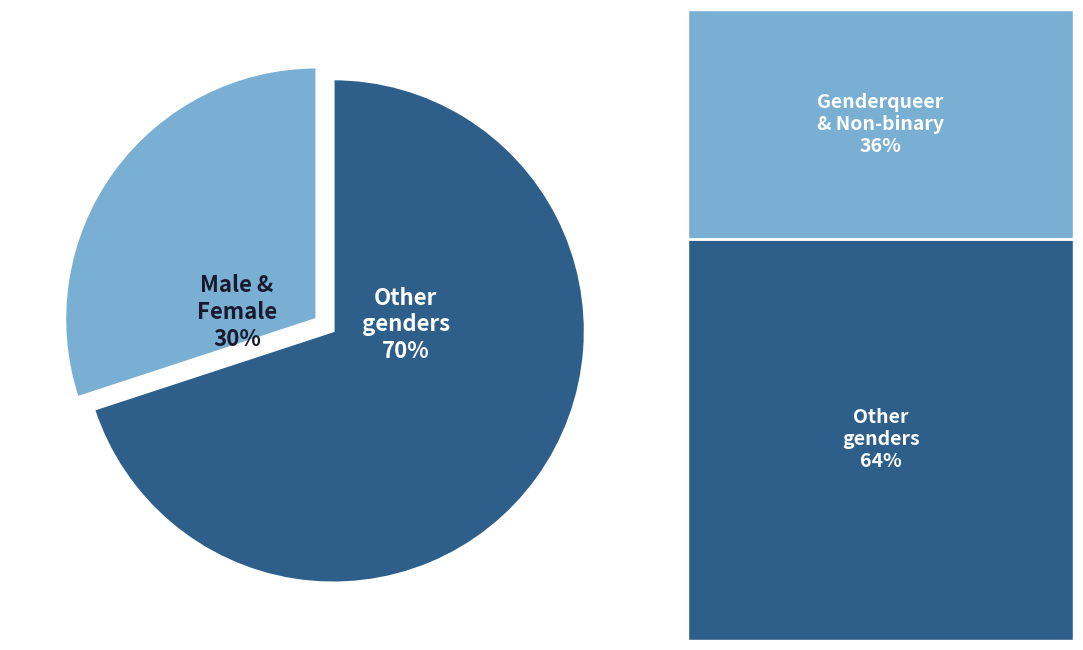

Is there any slice that represents more than half of the pie?

Yes